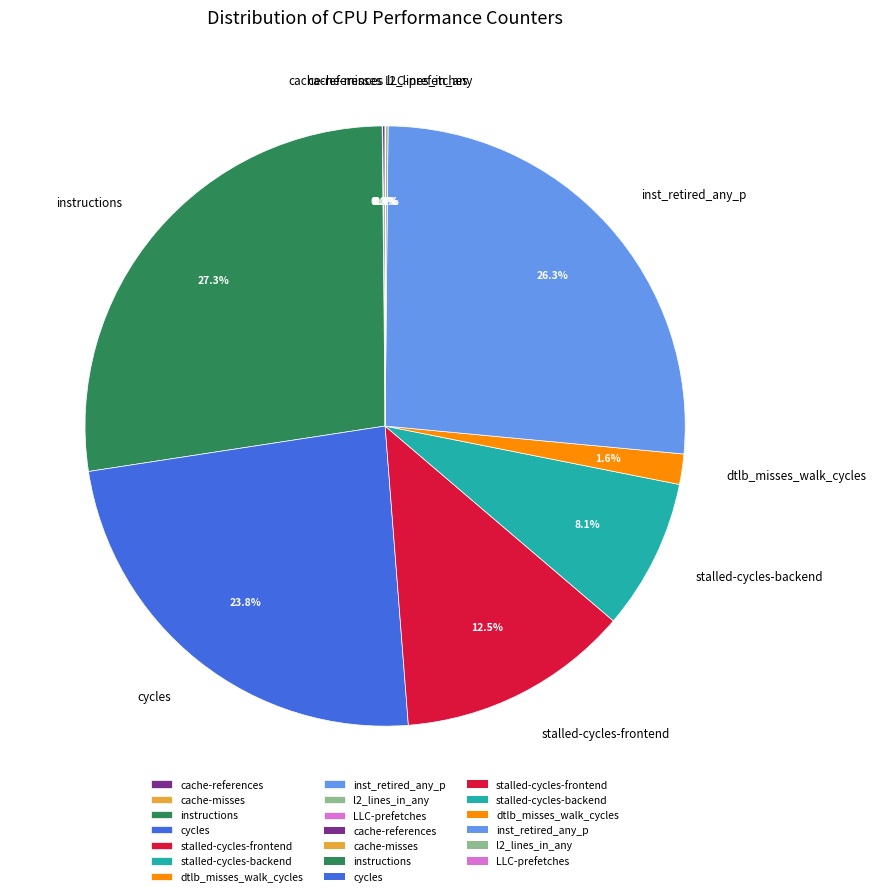

Which slice is the largest?

instructions